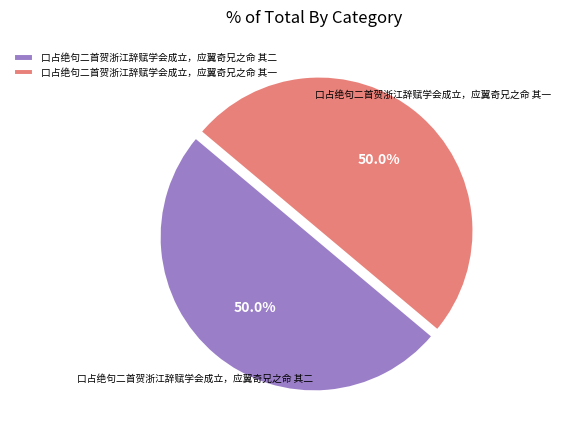

To the nearest percent, what is the combined percentage of 口占绝句二首贺浙江辞赋学会成立，应翼奇兄之命 其二 and 口占绝句二首贺浙江辞赋学会成立，应翼奇兄之命 其一?

100%